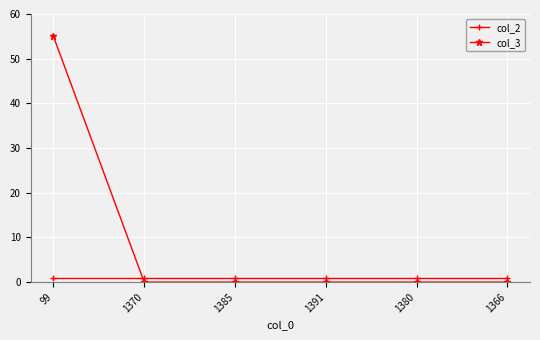

Reading left to right, extract all data points from this chart.

col_2: 1	1	1	1	1	1
col_3: 55	0	0	0	0	0